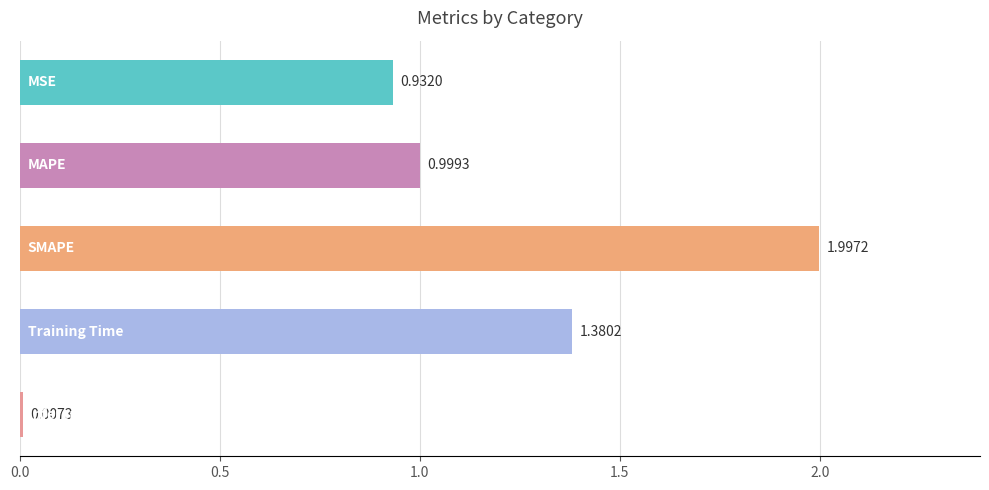

What is the difference between the maximum and minimum values?

2.0